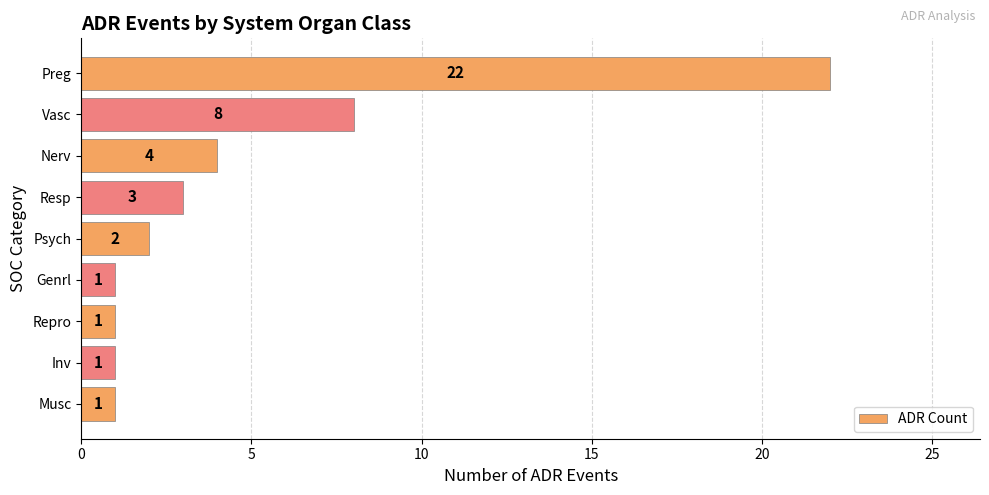

True or false: the data shows 3 at Psych.

False